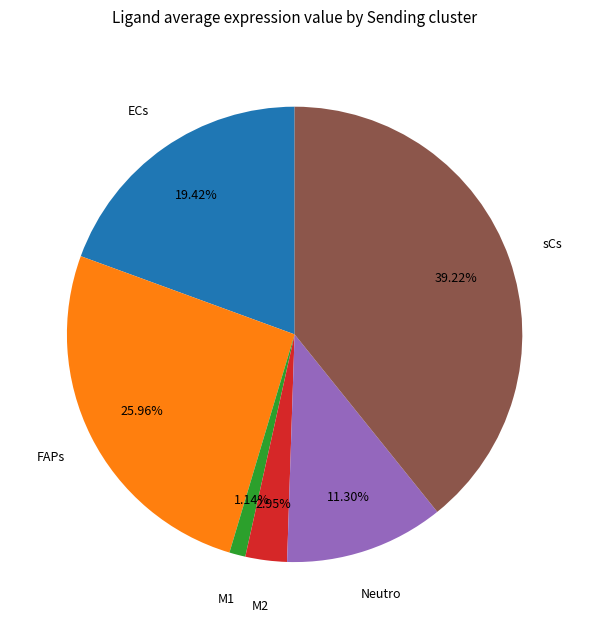

Is there any slice that represents more than half of the pie?

No